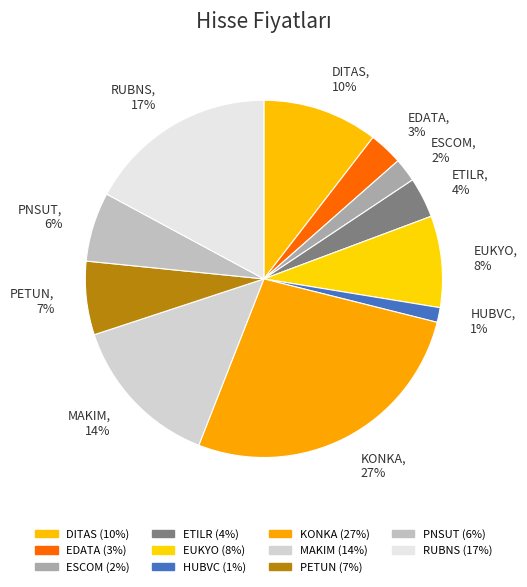

To the nearest percent, what percentage of the pie is ESCOM?

2%